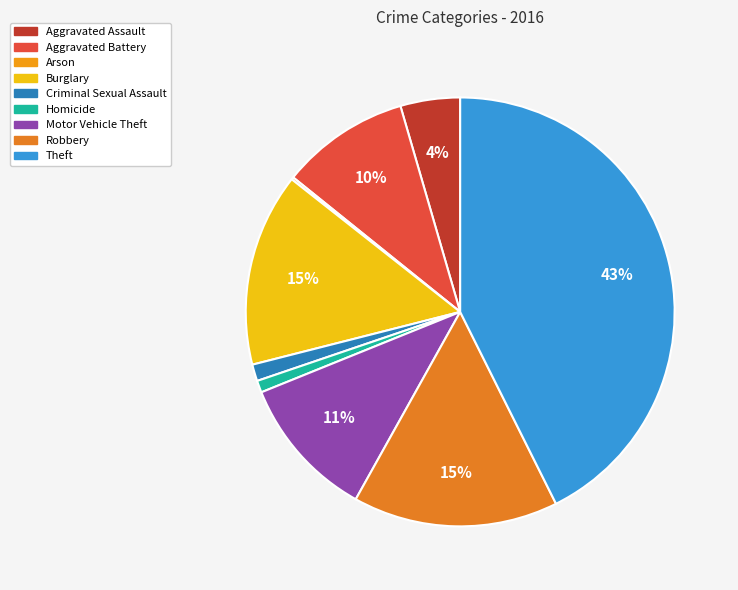

To the nearest percent, what is the average slice percentage?

11%